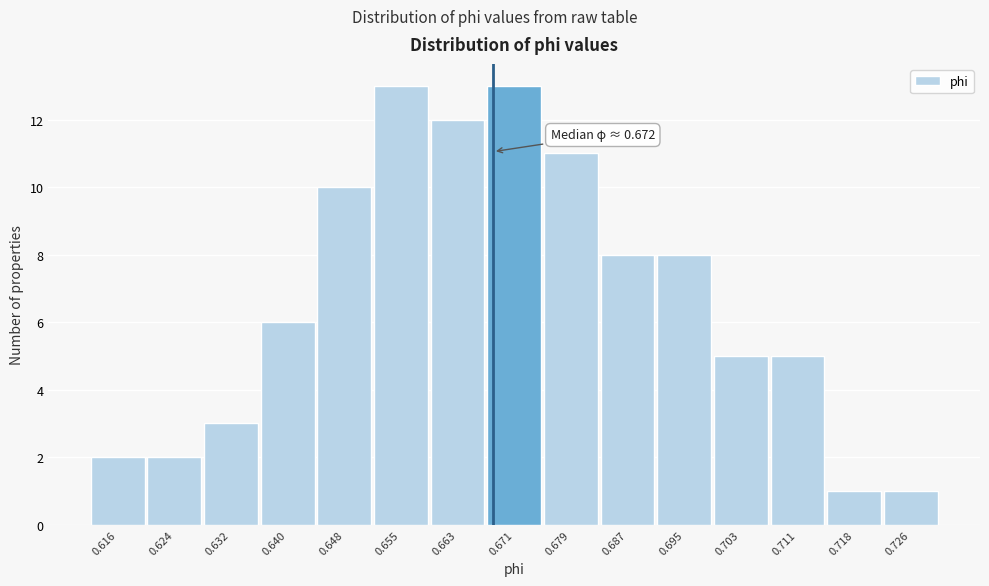

Reading left to right, what are all the values shown in this chart?

0.616=2	0.624=2	0.632=3	0.640=6	0.648=10	0.655=13	0.663=12	0.671=13	0.679=11	0.687=8	0.695=8	0.703=5	0.711=5	0.718=1	0.726=1